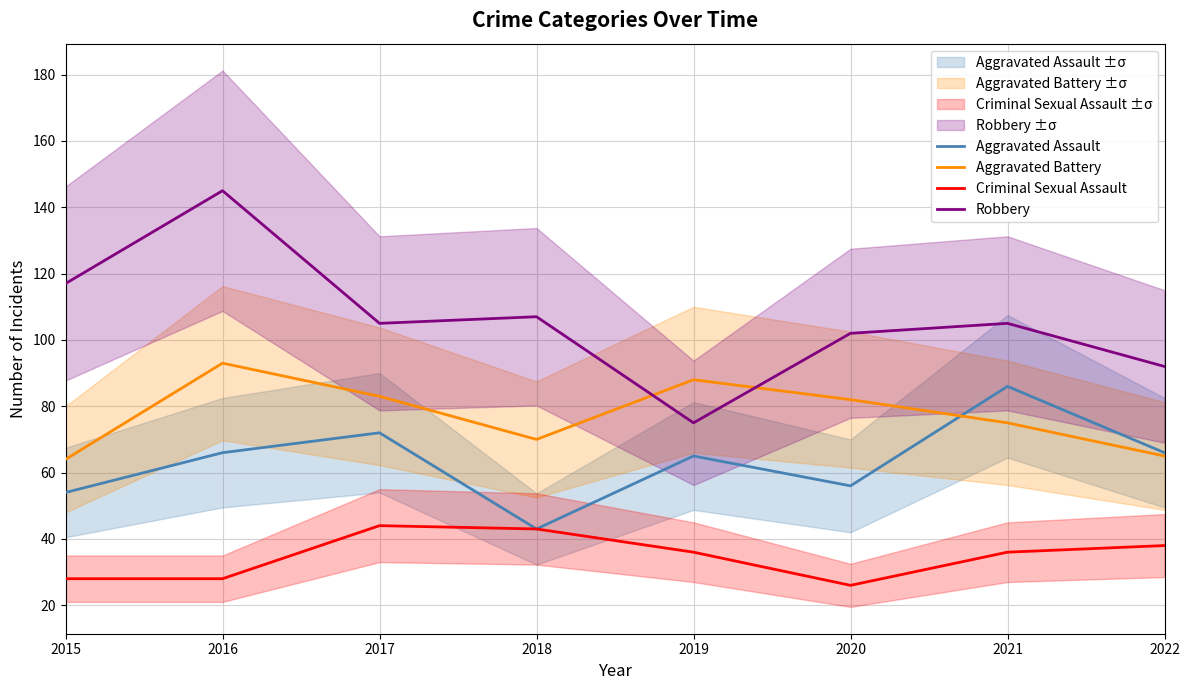

What is the difference between the maximum and minimum values in the Robbery series?

70